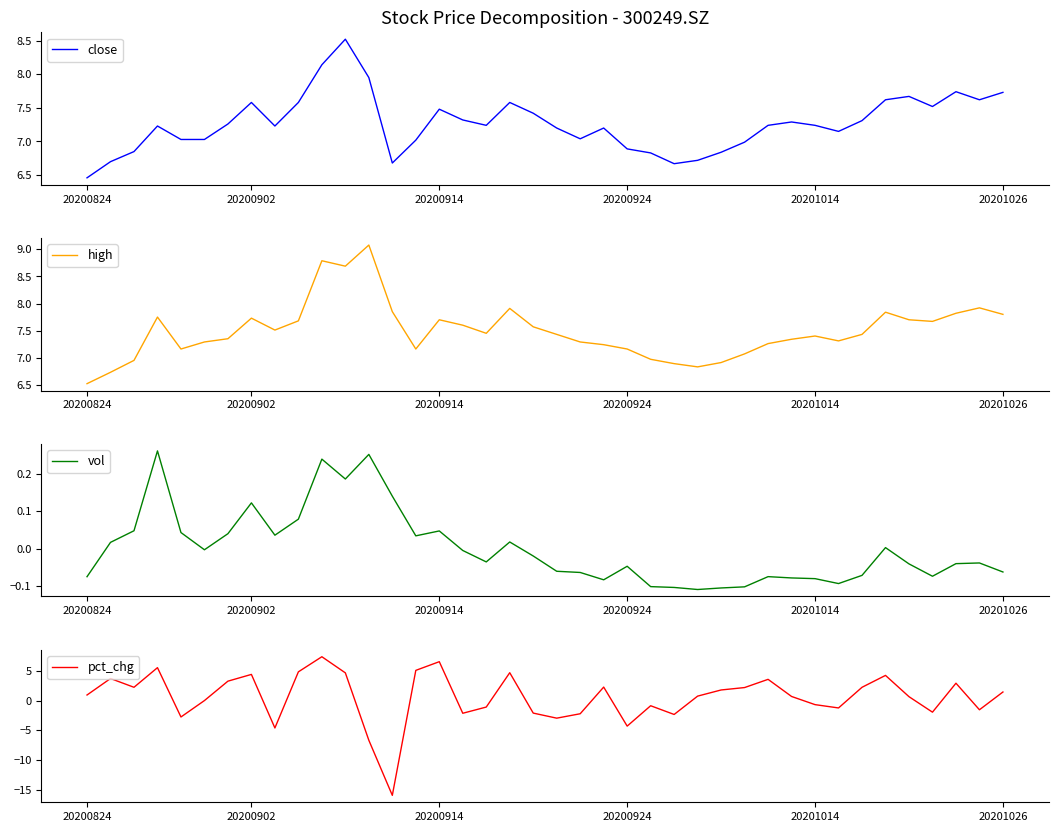

Read the pct_chg value at 38.

-1.6